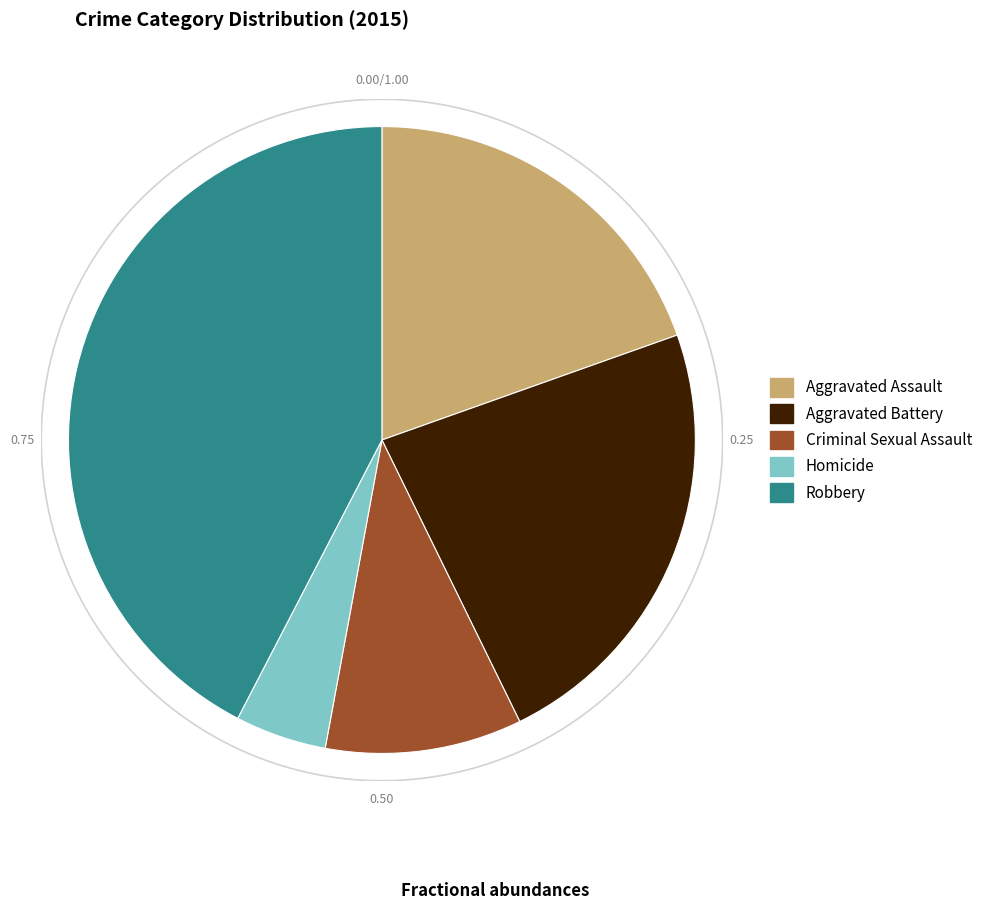

Between Homicide and Criminal Sexual Assault, which is larger?

Criminal Sexual Assault